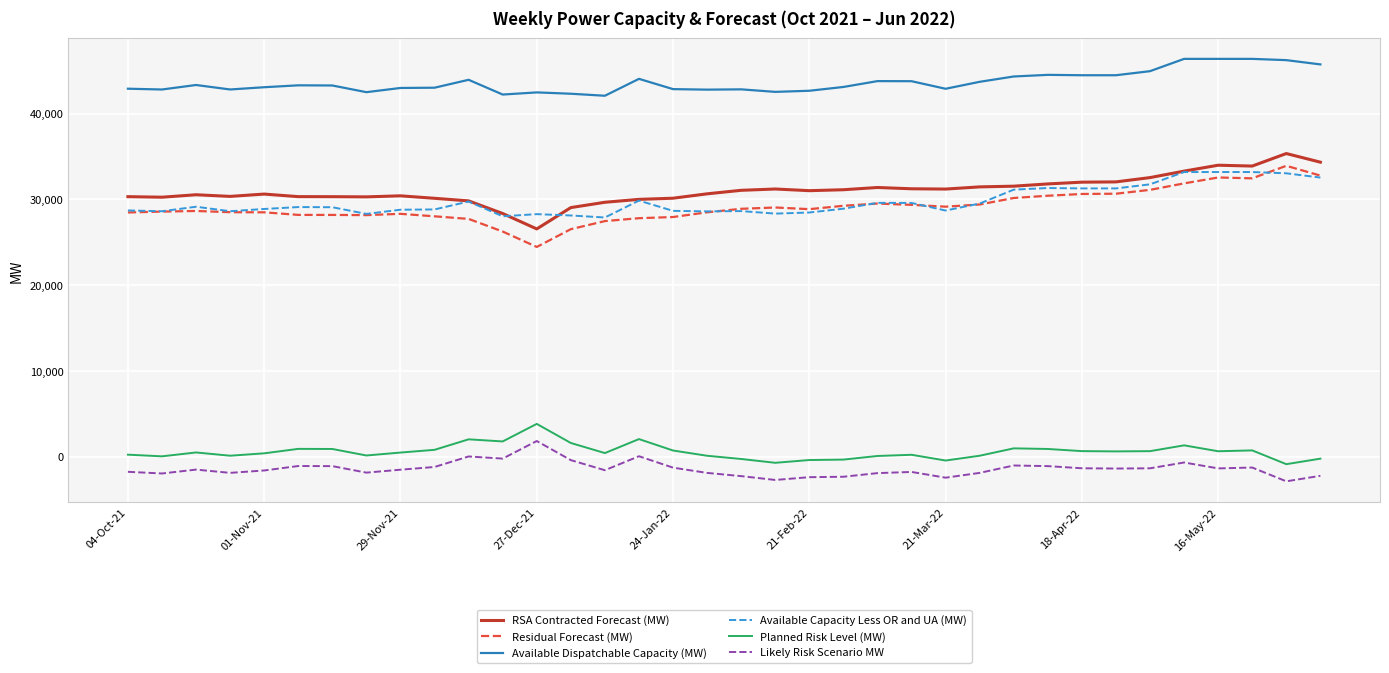

True or false: Available Dispatchable Capacity (MW) and RSA Contracted Forecast (MW) cross at least once.

False